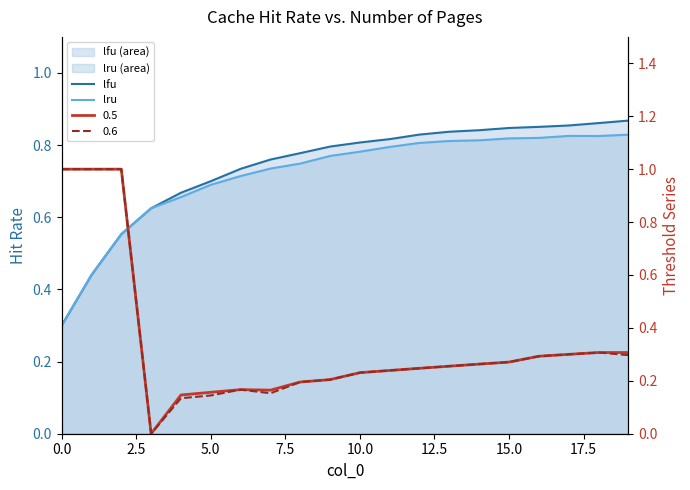

True or false: lfu has a value of 0.9 at 19.

True